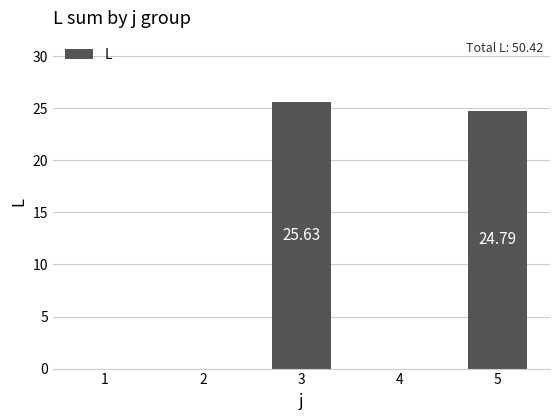

What is the sum of all values?

50.4